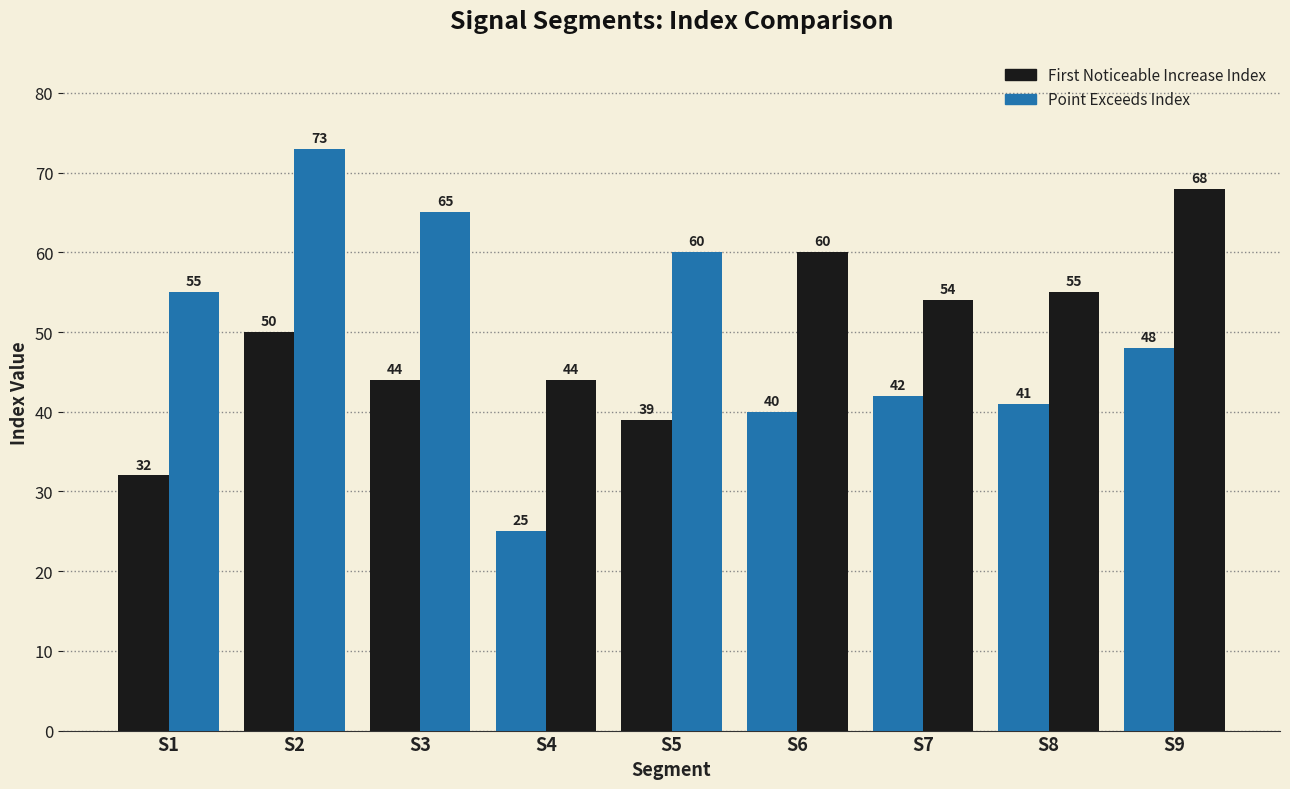

How many categories are shown in the chart?

9